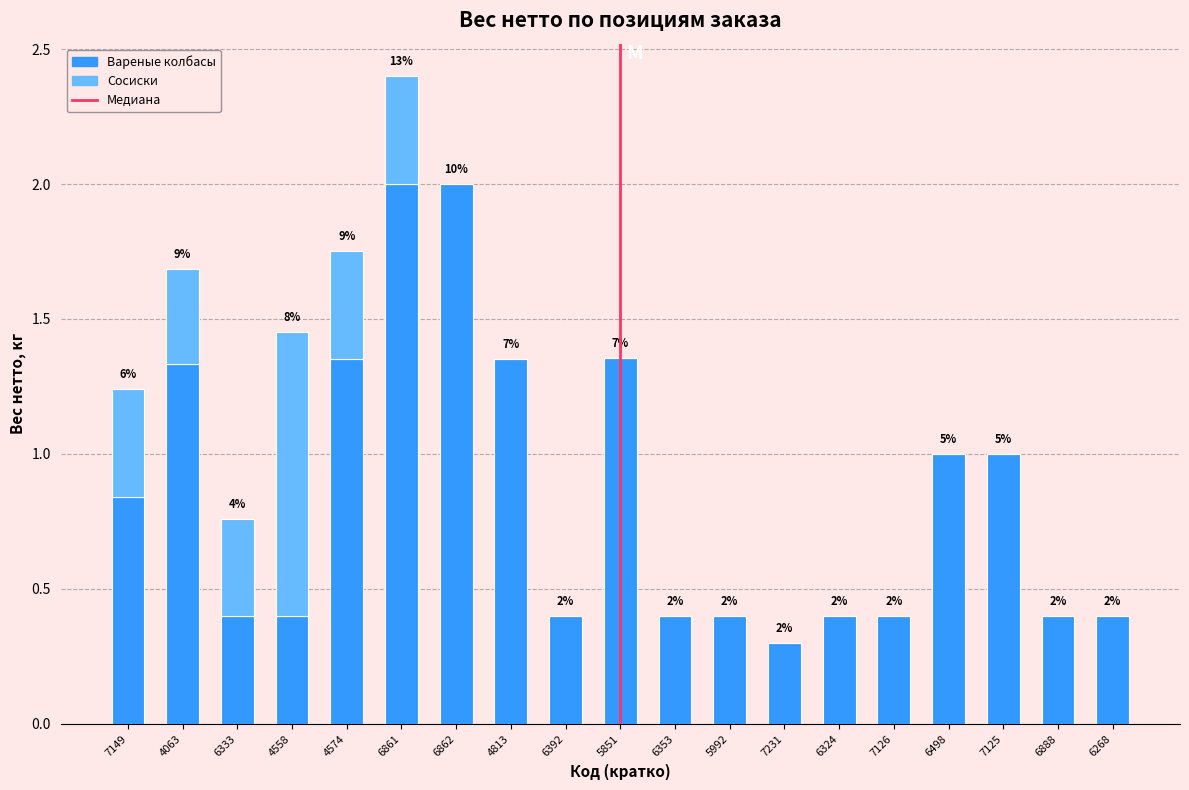

List the series in order of their peak value, lowest first.

Сосиски, Вареные колбасы